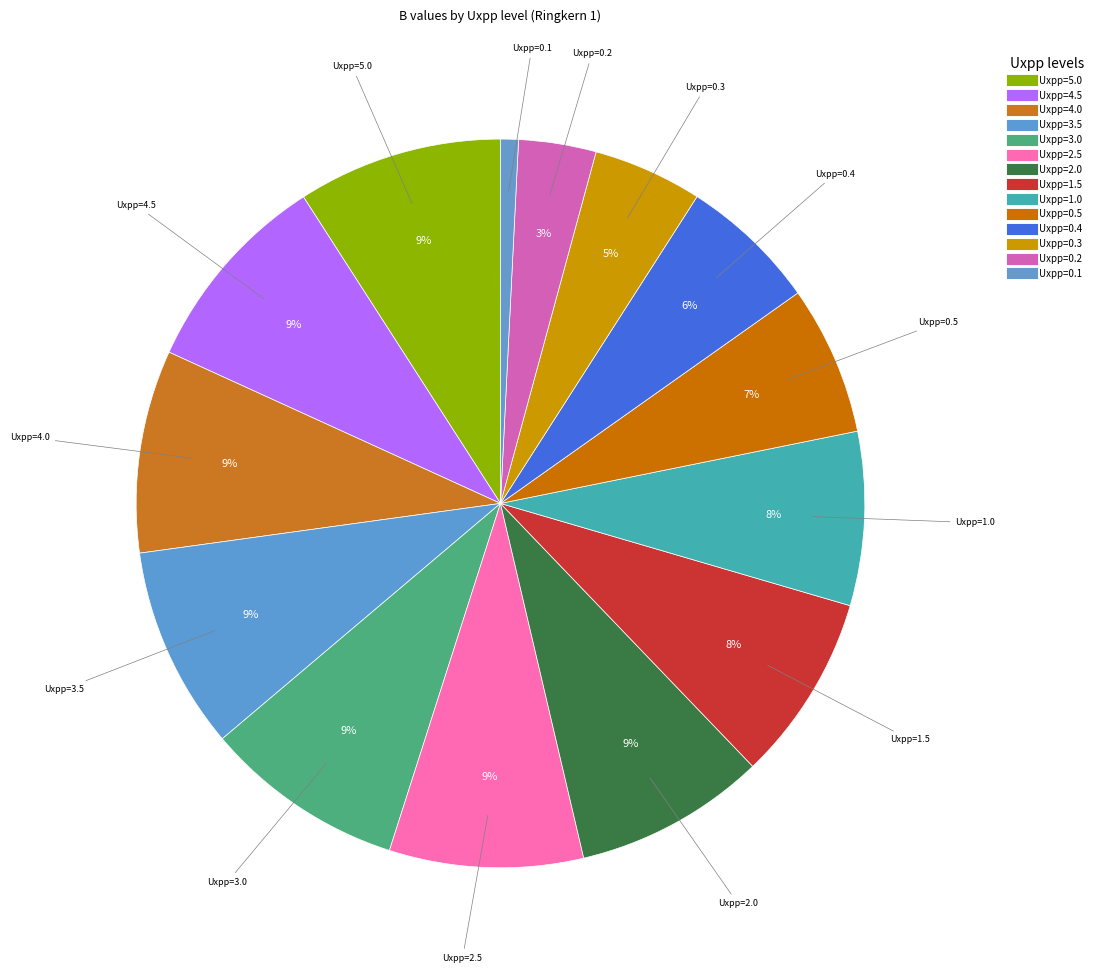

How many segments does this pie chart have?

14